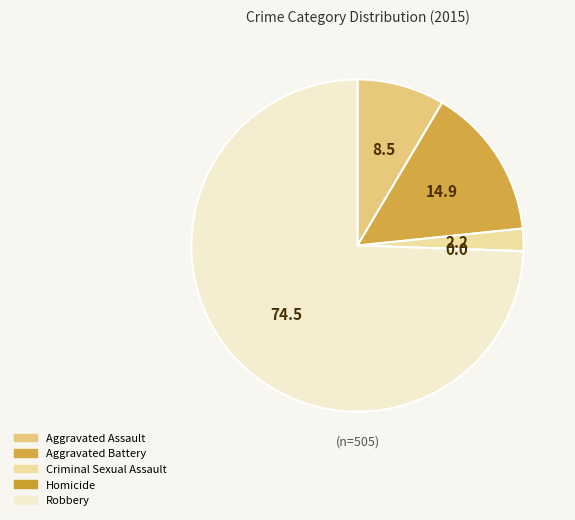

Rank the categories by value from highest to lowest.

Robbery, Aggravated Battery, Aggravated Assault, Criminal Sexual Assault, Homicide